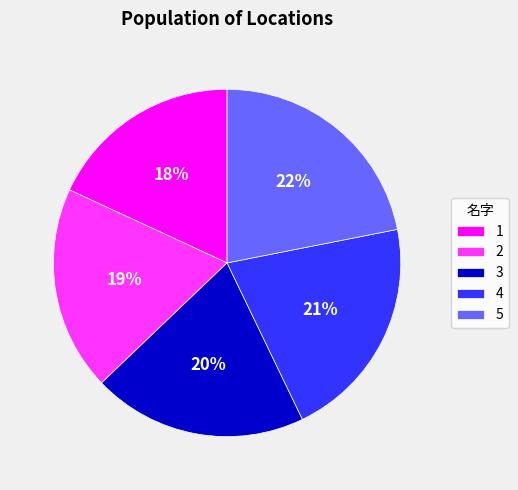

To the nearest percent, what percentage of the pie is 5?

22%